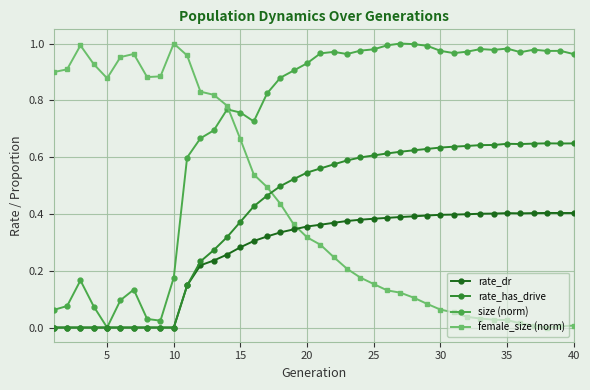

Count the rate_has_drive values in the range 0 to 1.

40